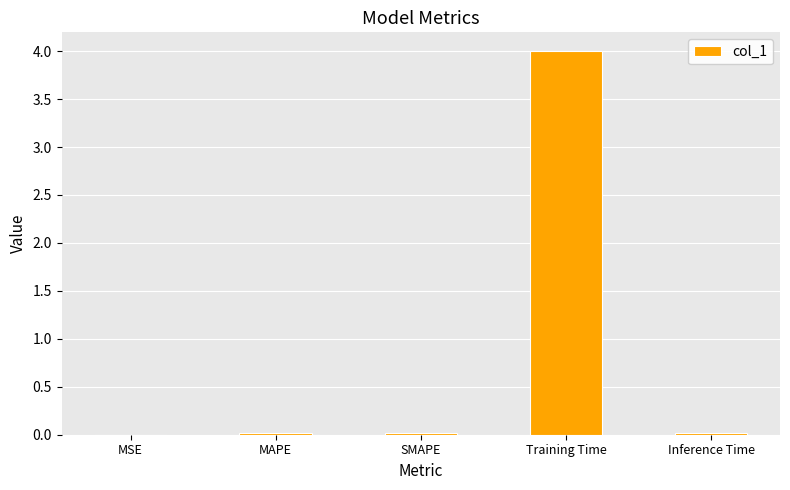

At which category does the chart reach its peak across all series?

Training Time